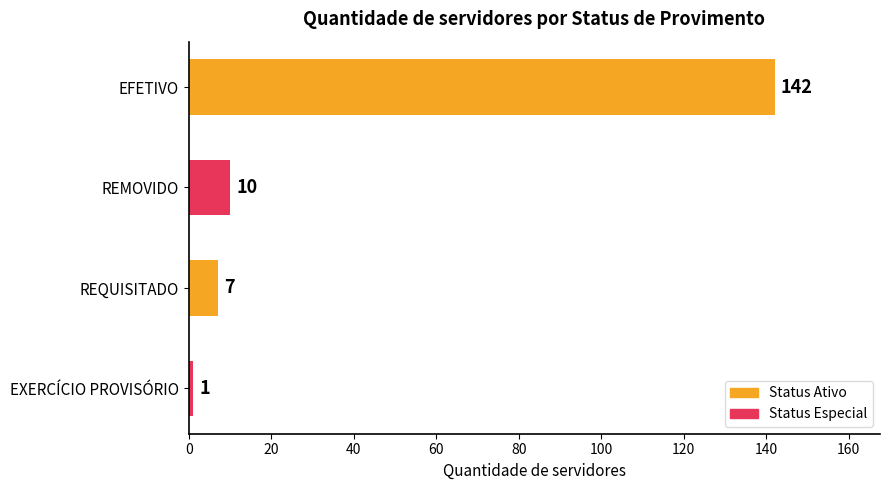

Which label corresponds to the smallest value in the chart?

EXERCÍCIO PROVISÓRIO